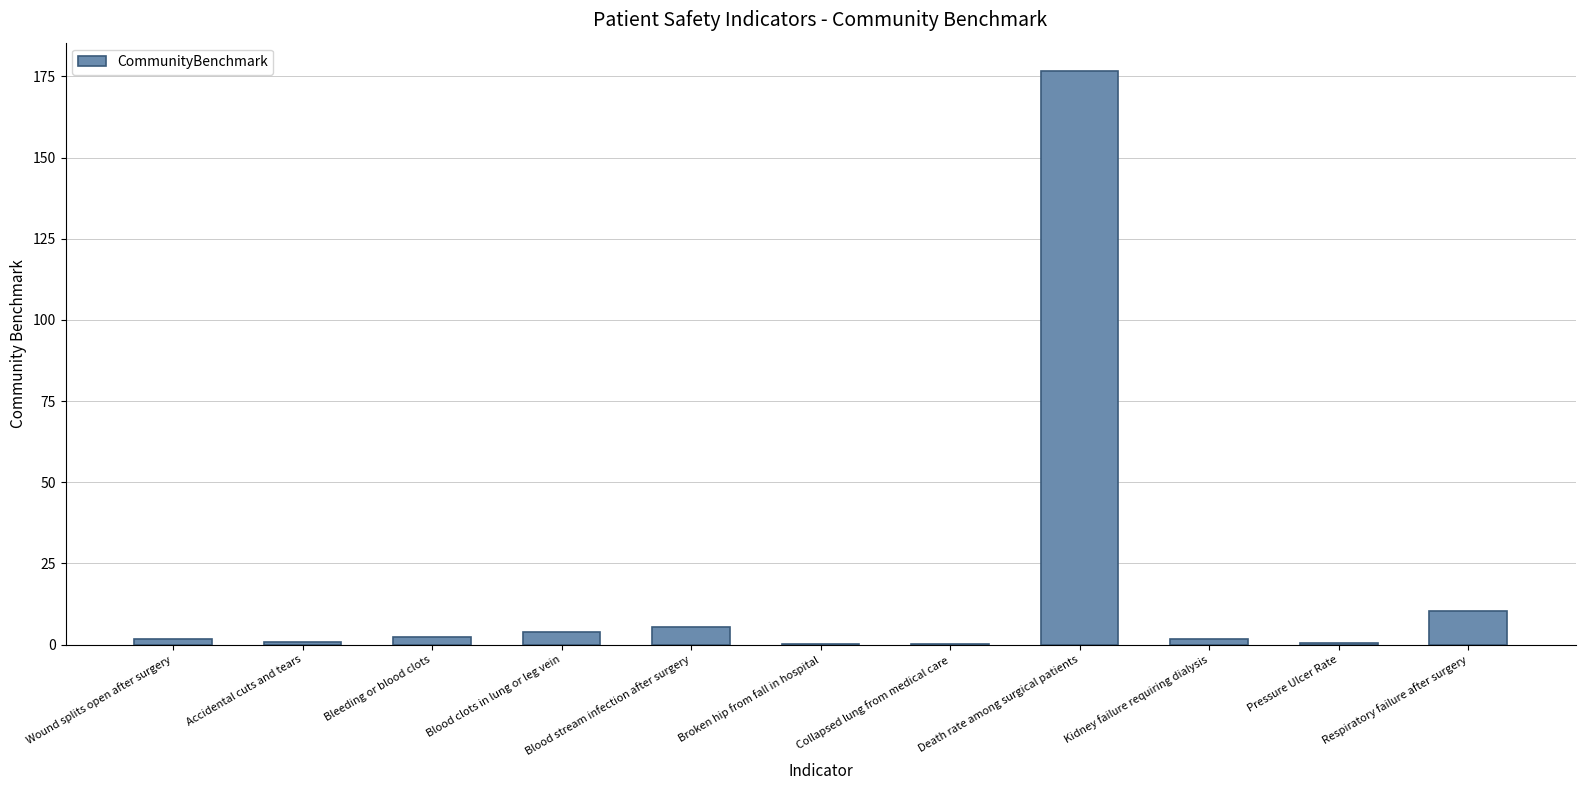

At which category does the chart reach its peak across all series?

Death rate among surgical patients